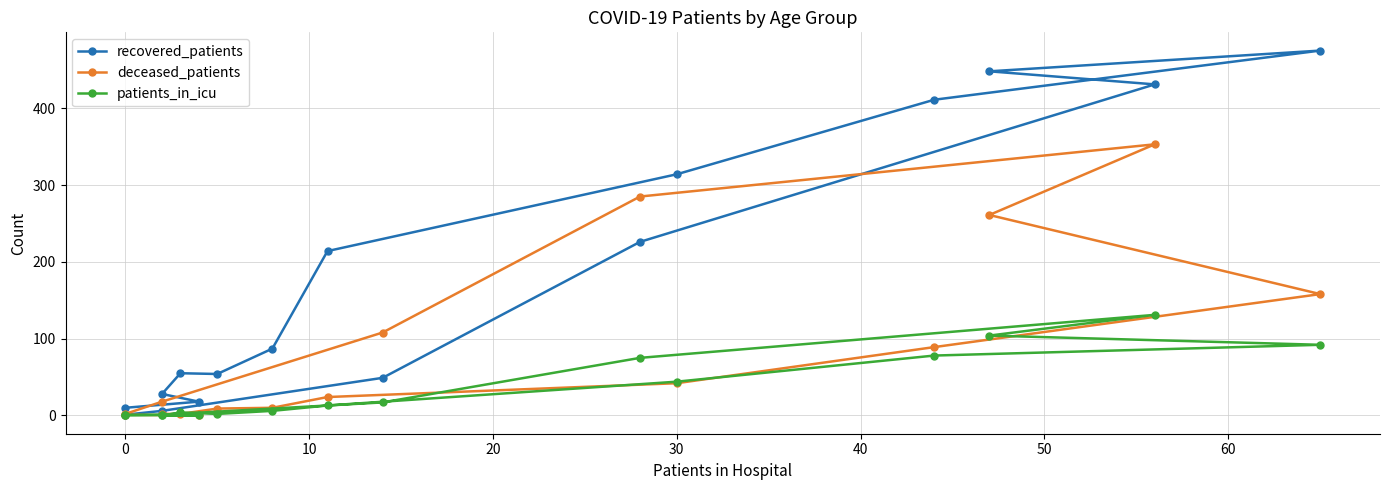

In recovered_patients, how many points are lower than both neighbors (excluding endpoints)?

1